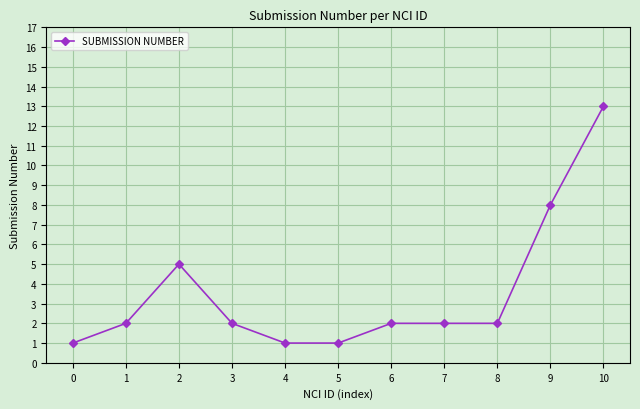

Which has a higher value, 8 or 0?

8